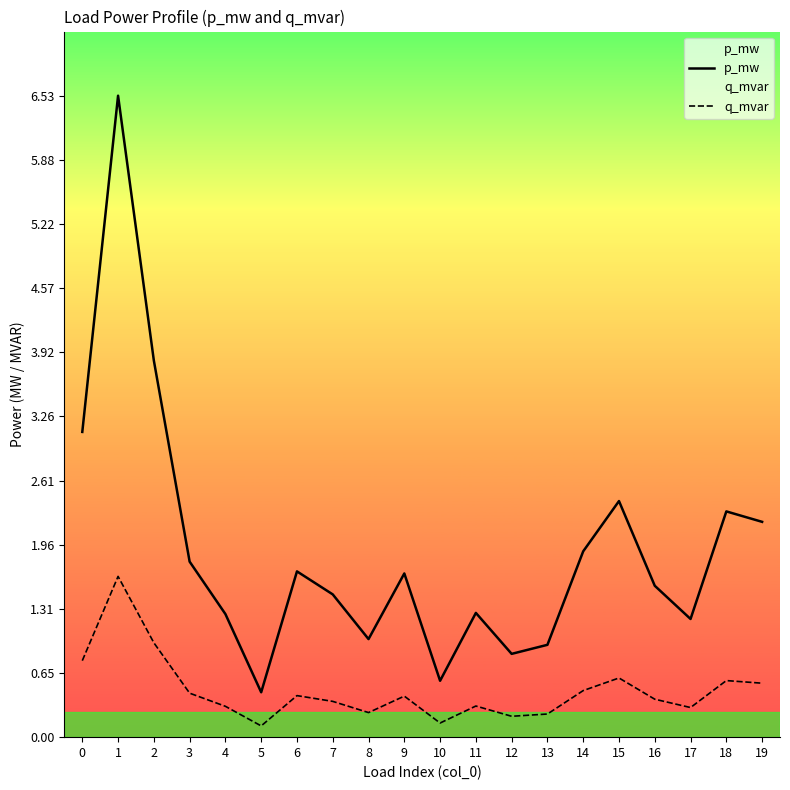

The q_mvar series shows 0.0 at 18. True or false?

True